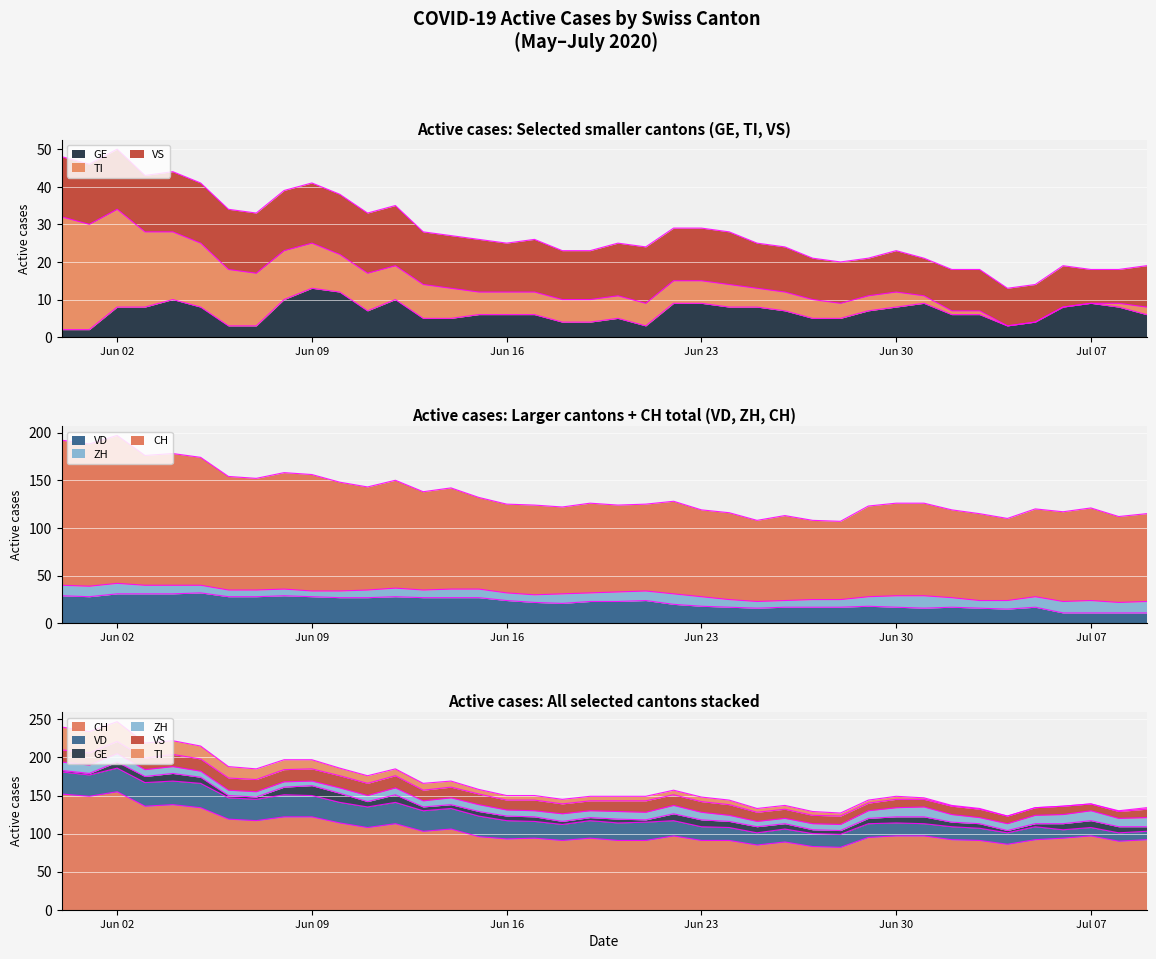

The VD series shows 17 at CH. True or false?

False